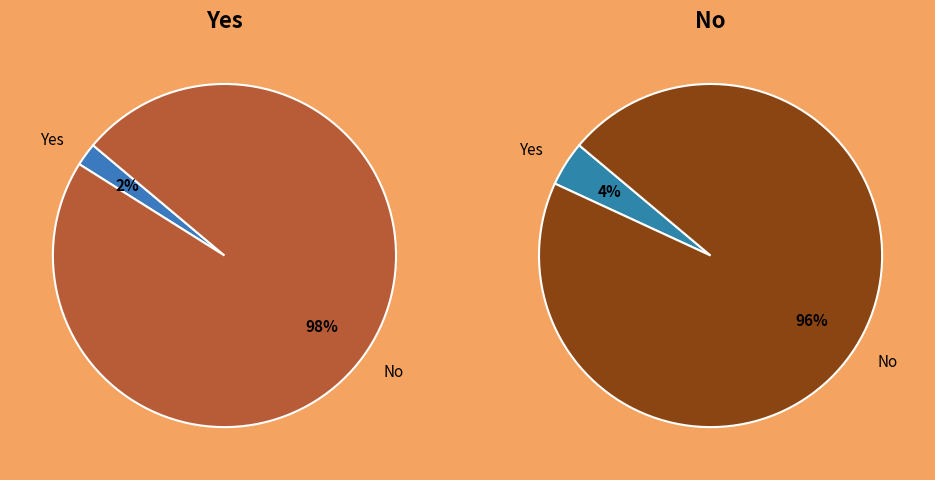

To the nearest percent, what is the difference between the largest and smallest slice percentages?

92%